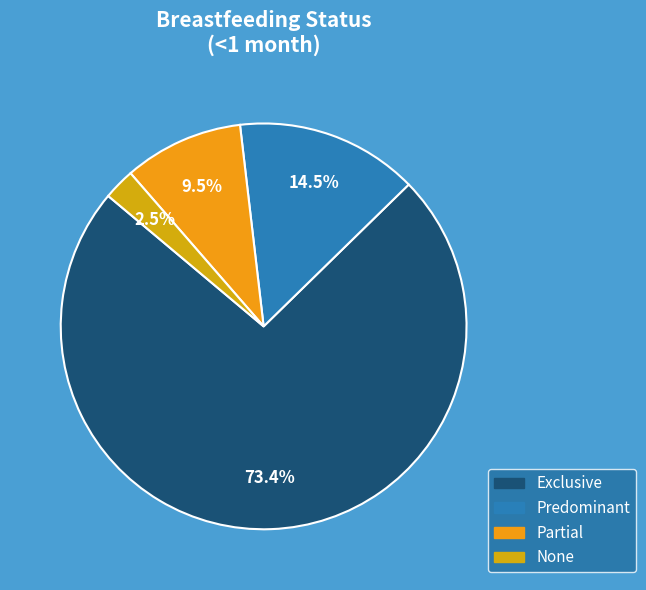

What is the total percentage of Partial and None?

12.0%